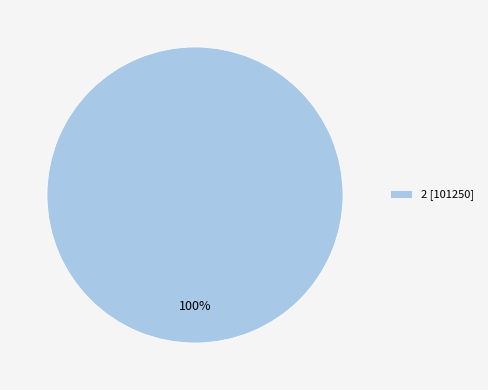

To the nearest percent, what portion does 2 [101250] represent?

100%